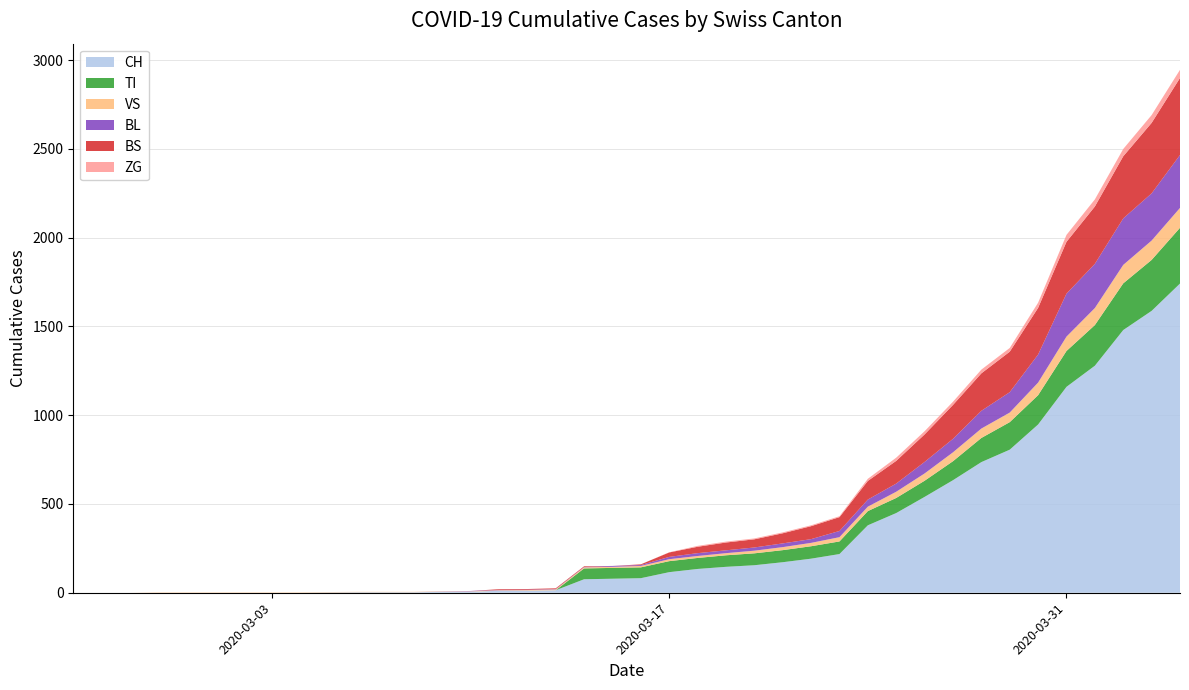

Reading right to left, transcribe all the data shown in this chart.

CH: 2020-04-04=1742	2020-04-03=1588	2020-04-02=1480	2020-04-01=1279	2020-03-31=1160	2020-03-30=948	2020-03-29=806	2020-03-28=736	2020-03-27=634	2020-03-26=540	2020-03-25=449	2020-03-24=380	2020-03-23=218	2020-03-22=192	2020-03-21=172	2020-03-20=155	2020-03-19=146	2020-03-18=134	2020-03-17=116	2020-03-16=82	2020-03-15=79	2020-03-14=76	2020-03-13=14	2020-03-12=12	2020-03-11=11	2020-03-10=6	2020-03-09=5	2020-03-08=3	2020-03-07=3	2020-03-06=3	2020-03-05=2	2020-03-04=0	2020-03-03=0	2020-03-02=0	2020-03-01=0	2020-02-29=0	2020-02-28=0	2020-02-27=0	2020-02-26=0	2020-02-25=0
TI: 2020-04-04=314	2020-04-03=287	2020-04-02=263	2020-04-01=229	2020-03-31=202	2020-03-30=165	2020-03-29=155	2020-03-28=136	2020-03-27=107	2020-03-26=91	2020-03-25=85	2020-03-24=80	2020-03-23=71	2020-03-22=70	2020-03-21=68	2020-03-20=67	2020-03-19=65	2020-03-18=62	2020-03-17=62	2020-03-16=61	2020-03-15=61	2020-03-14=61	2020-03-13=0	2020-03-12=0	2020-03-11=0	2020-03-10=0	2020-03-09=0	2020-03-08=0	2020-03-07=0	2020-03-06=0	2020-03-05=0	2020-03-04=0	2020-03-03=0	2020-03-02=0	2020-03-01=0	2020-02-29=0	2020-02-28=0	2020-02-27=0	2020-02-26=0	2020-02-25=0
VS: 2020-04-04=112	2020-04-03=109	2020-04-02=104	2020-04-01=96	2020-03-31=81	2020-03-30=71	2020-03-29=54	2020-03-28=53	2020-03-27=50	2020-03-26=41	2020-03-25=35	2020-03-24=25	2020-03-23=24	2020-03-22=19	2020-03-21=17	2020-03-20=15	2020-03-19=12	2020-03-18=11	2020-03-17=11	2020-03-16=8	2020-03-15=6	2020-03-14=6	2020-03-13=5	2020-03-12=3	2020-03-11=3	2020-03-10=2	2020-03-09=2	2020-03-08=2	2020-03-07=2	2020-03-06=2	2020-03-05=2	2020-03-04=2	2020-03-03=2	2020-03-02=2	2020-03-01=2	2020-02-29=2	2020-02-28=2	2020-02-27=0	2020-02-26=0	2020-02-25=0
BL: 2020-04-04=298	2020-04-03=266	2020-04-02=262	2020-04-01=249	2020-03-31=242	2020-03-30=158	2020-03-29=115	2020-03-28=100	2020-03-27=76	2020-03-26=65	2020-03-25=46	2020-03-24=40	2020-03-23=35	2020-03-22=21	2020-03-21=21	2020-03-20=18	2020-03-19=16	2020-03-18=16	2020-03-17=13	2020-03-16=5	2020-03-15=5	2020-03-14=2	2020-03-13=2	2020-03-12=2	2020-03-11=2	2020-03-10=2	2020-03-09=1	2020-03-08=0	2020-03-07=0	2020-03-06=0	2020-03-05=0	2020-03-04=0	2020-03-03=0	2020-03-02=0	2020-03-01=0	2020-02-29=0	2020-02-28=0	2020-02-27=0	2020-02-26=0	2020-02-25=0
BS: 2020-04-04=434	2020-04-03=397	2020-04-02=350	2020-04-01=323	2020-03-31=292	2020-03-30=263	2020-03-29=228	2020-03-28=211	2020-03-27=191	2020-03-26=155	2020-03-25=128	2020-03-24=105	2020-03-23=78	2020-03-22=73	2020-03-21=57	2020-03-20=46	2020-03-19=44	2020-03-18=36	2020-03-17=25	2020-03-16=4	2020-03-15=0	2020-03-14=4	2020-03-13=4	2020-03-12=4	2020-03-11=4	2020-03-10=0	2020-03-09=0	2020-03-08=0	2020-03-07=0	2020-03-06=0	2020-03-05=0	2020-03-04=0	2020-03-03=0	2020-03-02=0	2020-03-01=0	2020-02-29=0	2020-02-28=0	2020-02-27=0	2020-02-26=0	2020-02-25=0
ZG: 2020-04-04=46	2020-04-03=44	2020-04-02=41	2020-04-01=40	2020-03-31=39	2020-03-30=29	2020-03-29=21	2020-03-28=21	2020-03-27=18	2020-03-26=18	2020-03-25=18	2020-03-24=12	2020-03-23=5	2020-03-22=5	2020-03-21=5	2020-03-20=5	2020-03-19=5	2020-03-18=5	2020-03-17=1	2020-03-16=0	2020-03-15=0	2020-03-14=0	2020-03-13=0	2020-03-12=0	2020-03-11=0	2020-03-10=0	2020-03-09=0	2020-03-08=0	2020-03-07=0	2020-03-06=0	2020-03-05=0	2020-03-04=0	2020-03-03=0	2020-03-02=0	2020-03-01=0	2020-02-29=0	2020-02-28=0	2020-02-27=0	2020-02-26=0	2020-02-25=0